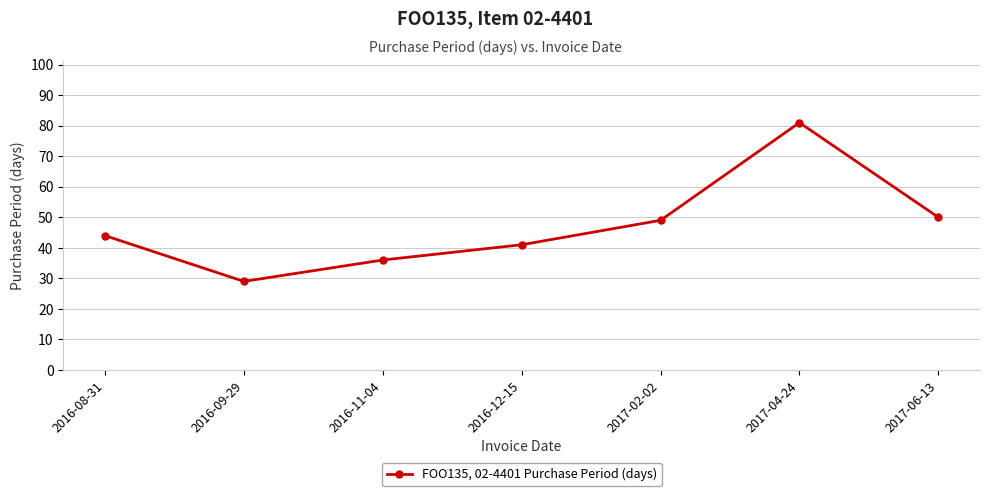

Rank the categories by value from lowest to highest.

2016-09-29, 2016-11-04, 2016-12-15, 2016-08-31, 2017-02-02, 2017-06-13, 2017-04-24